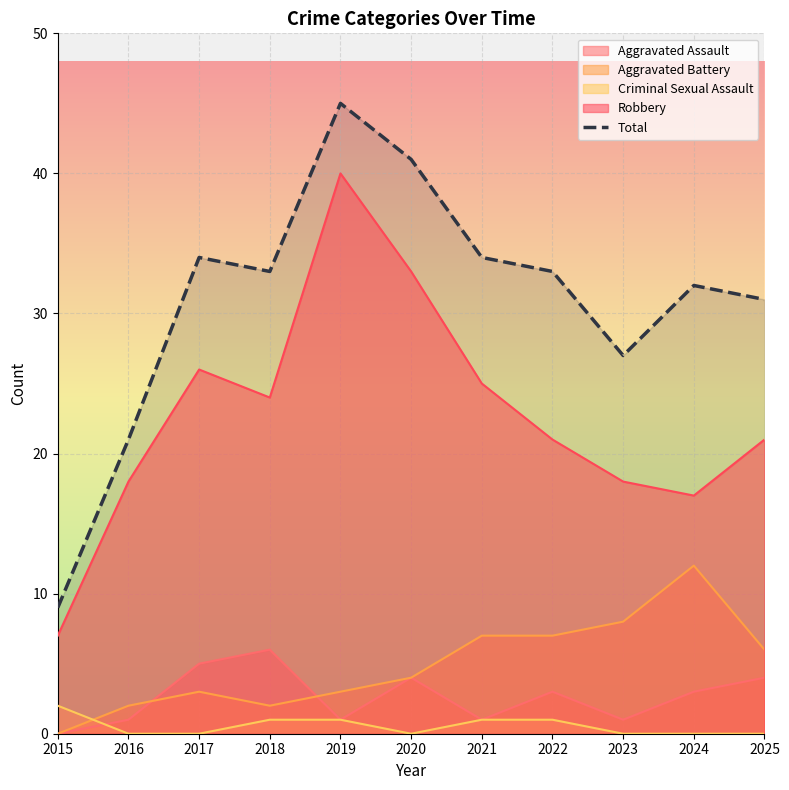

True or false: there are more than 0 points higher than both neighbors.

True